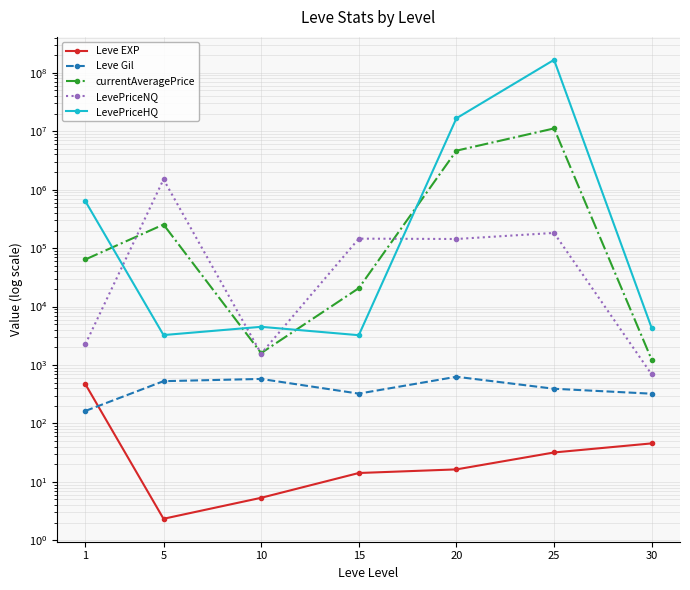

Which category has the highest value in the currentAveragePrice series?

25